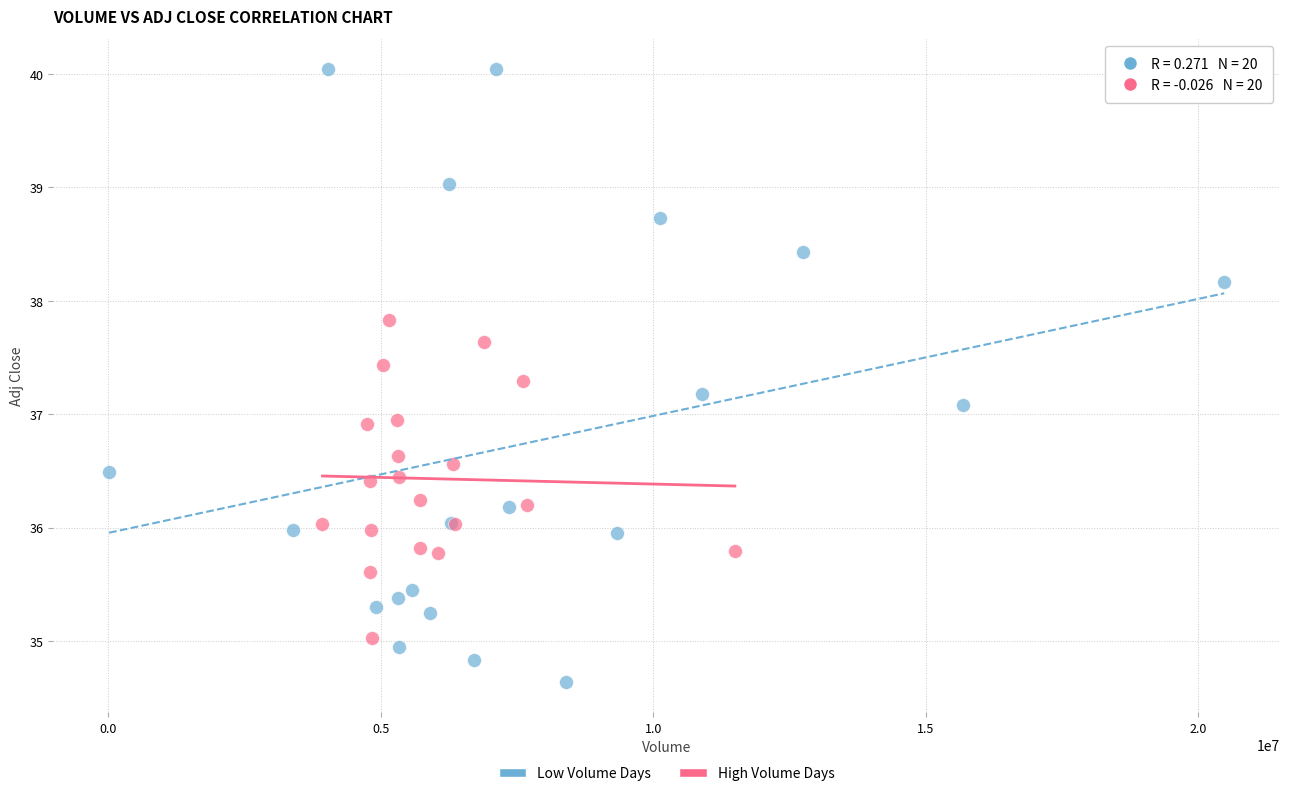

Which series reaches the maximum Y coordinate?

Low Volume Days